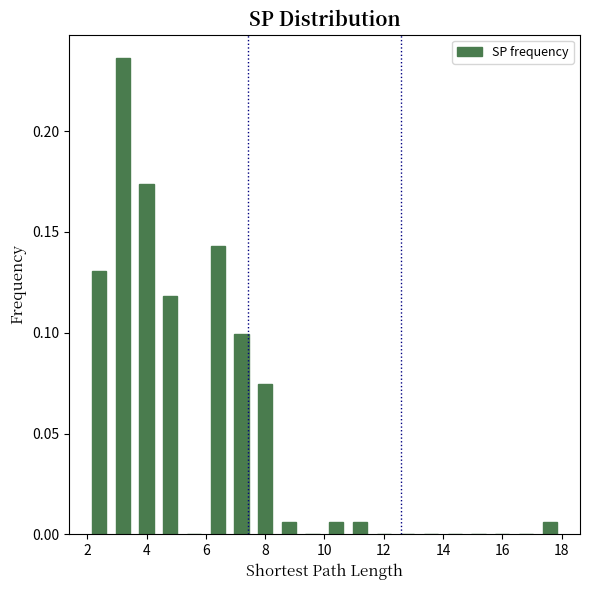

Which range on the x-axis has the tallest bar?

2.8 to 3.6